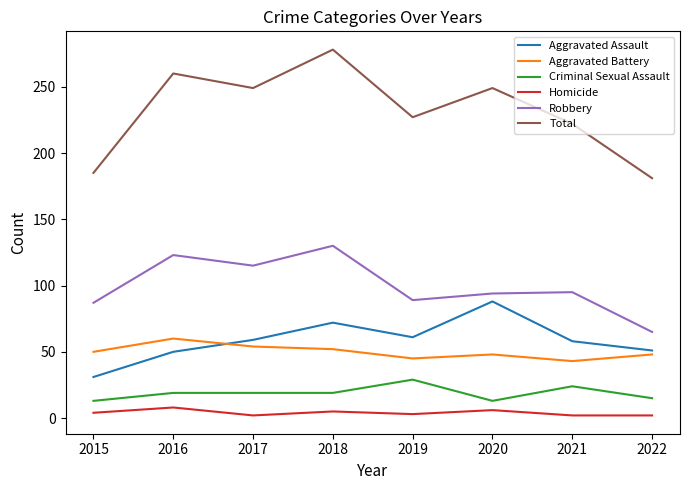

What is the total value across all series at 2018?

556